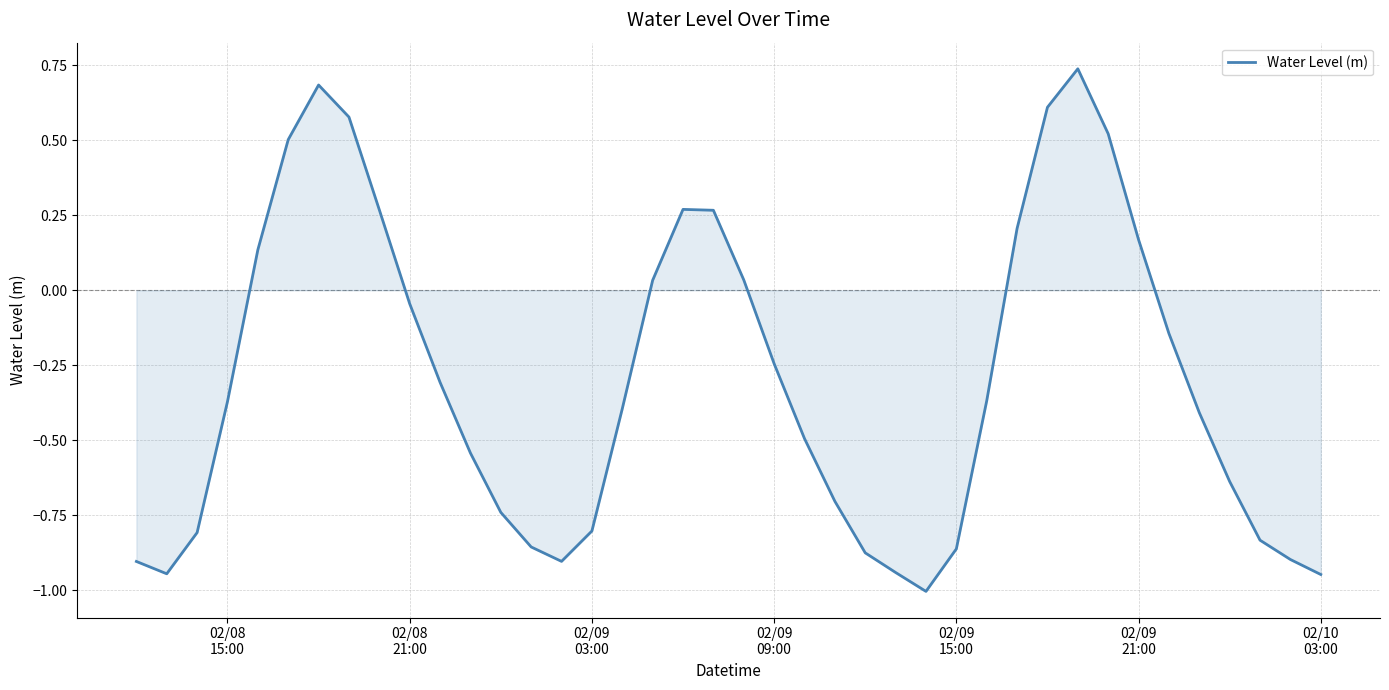

How many interior local valleys (lower than both neighbors) does the data have?

3